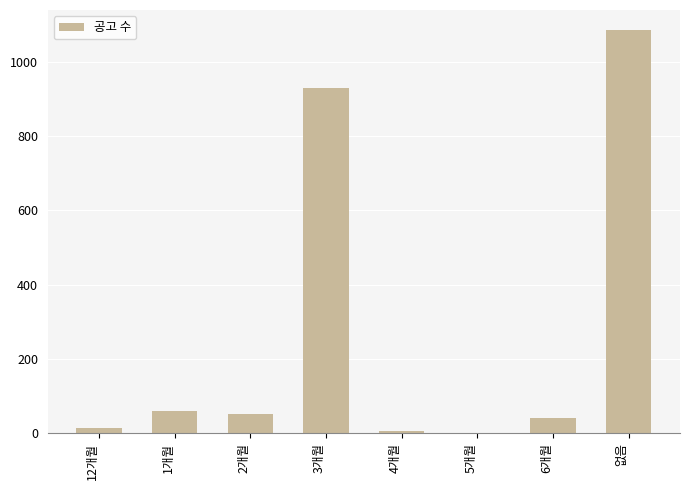

Where is the data nearest to the value 543?

3개월